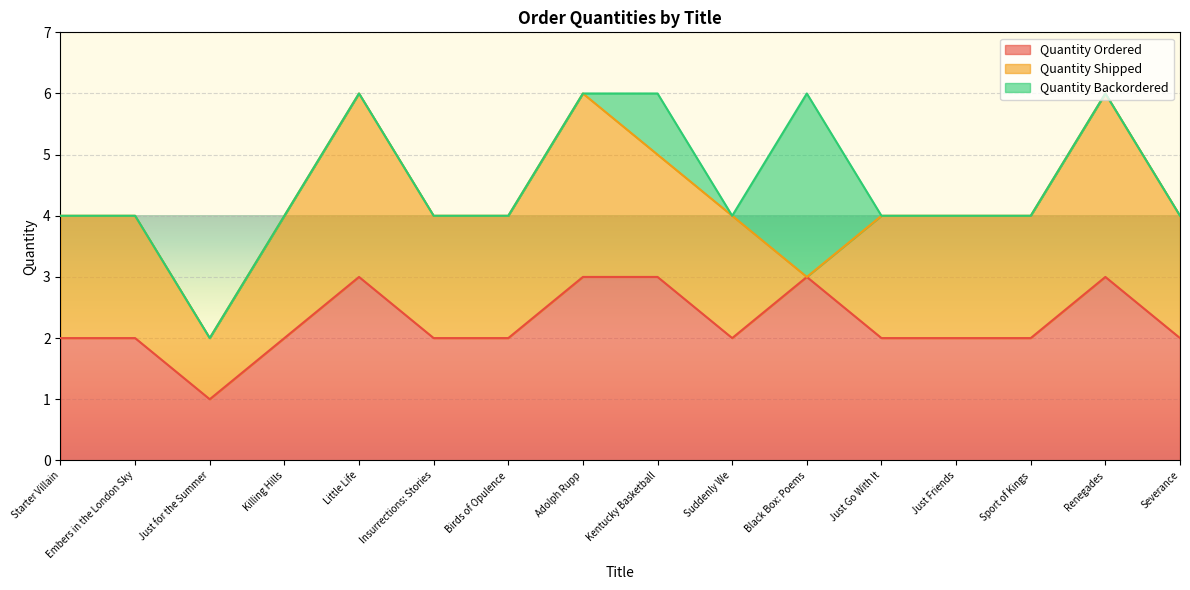

How many lines are shown in the chart?

3